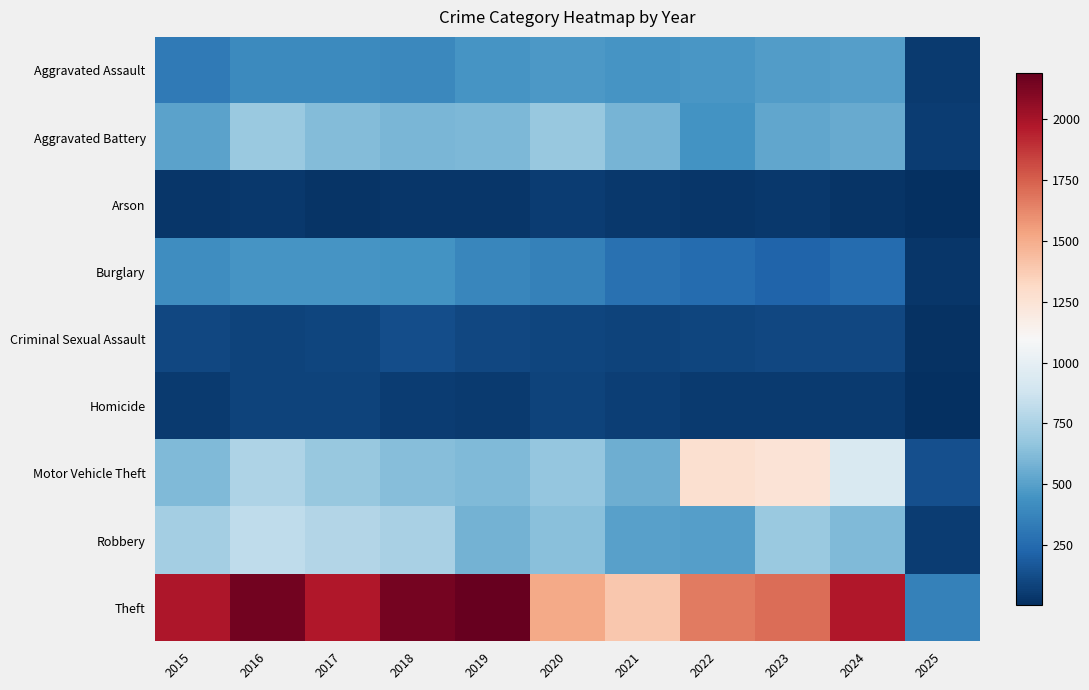

What is the total value across all series at 2020?

4556